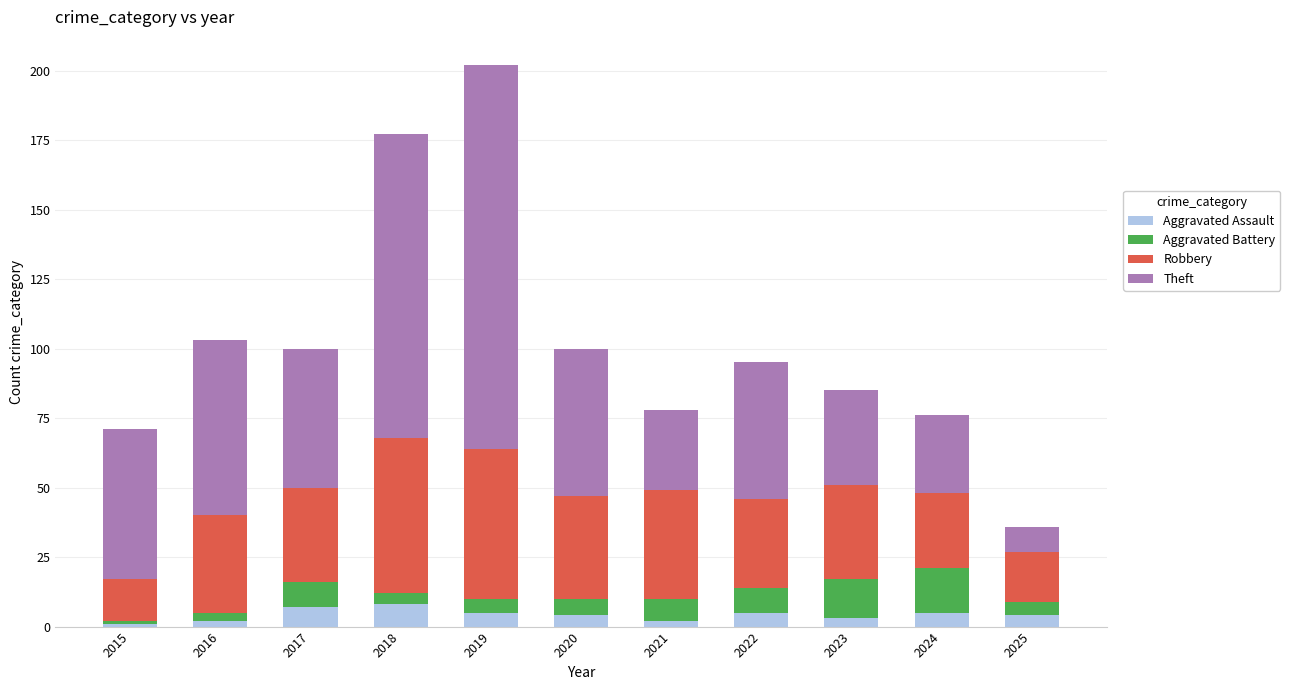

What is the highest value of the Aggravated Assault series?

8